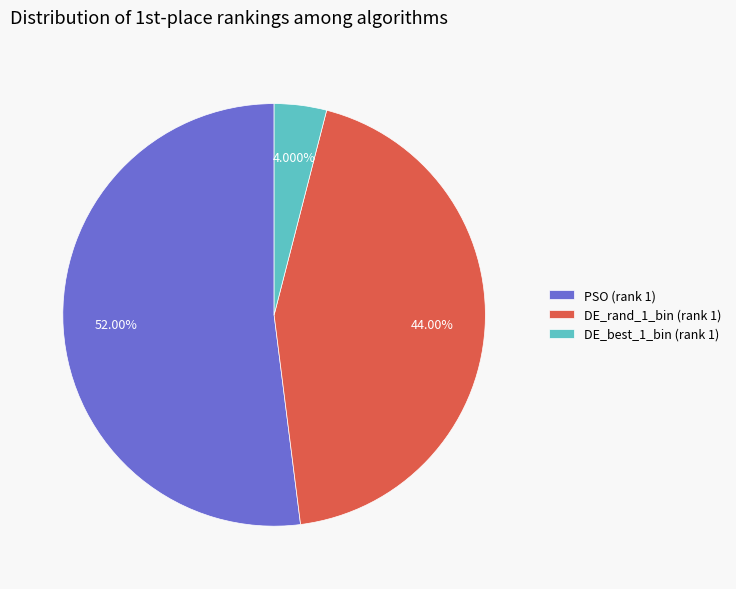

What is the largest slice in the pie chart?

PSO (rank 1)